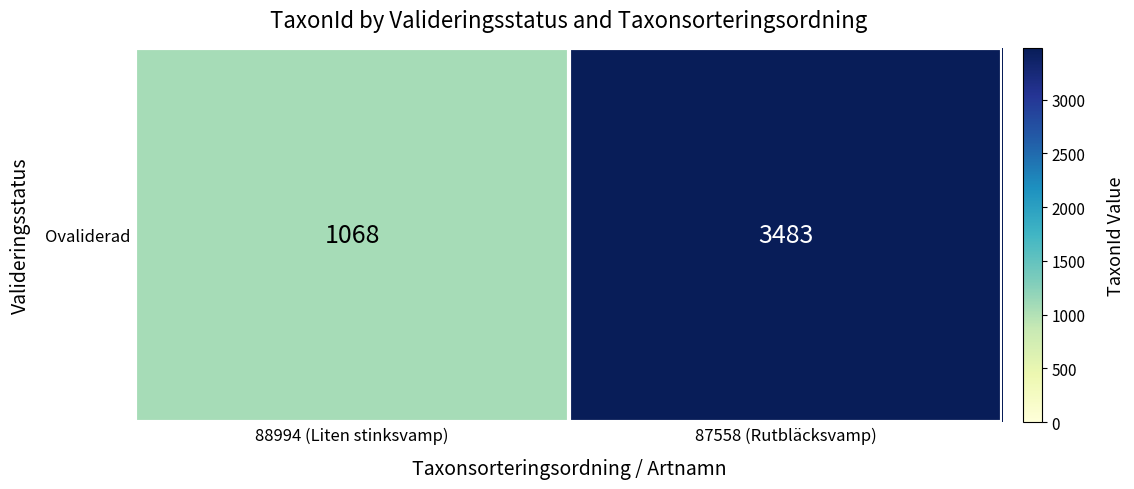

What is the change in value from 88994 (Liten stinksvamp) to 87558 (Rutbläcksvamp)?

+2415